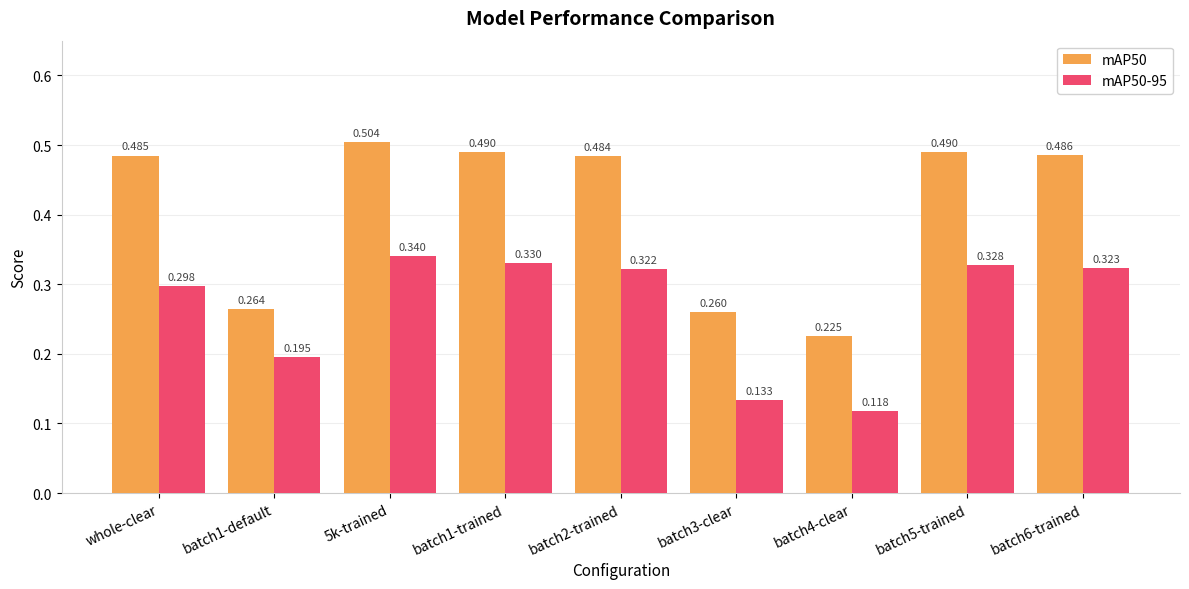

Which series has the widest spread of values?

mAP50